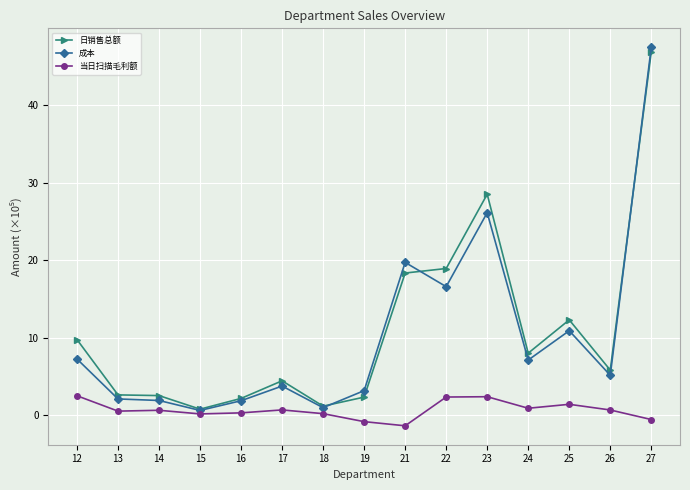

Which label corresponds to the largest value in the chart?

27